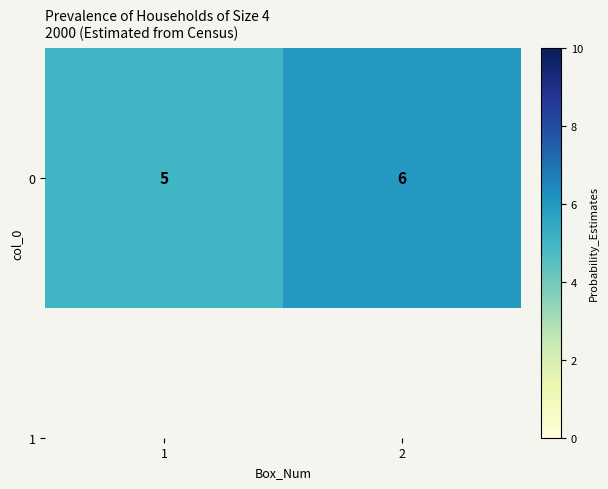

Rank the categories by value from highest to lowest.

2, 1